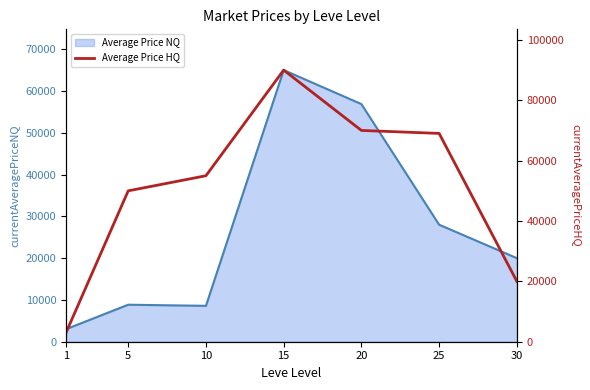

Reading right to left, extract all data points from this chart.

Average Price NQ: 20000.0	28000.0	56864.9	65007.5	8588.3	8857.9	3000.0
Average Price HQ: 20000.0	69029.0	70014.0	90015.0	55002.5	50000.0	3000.0